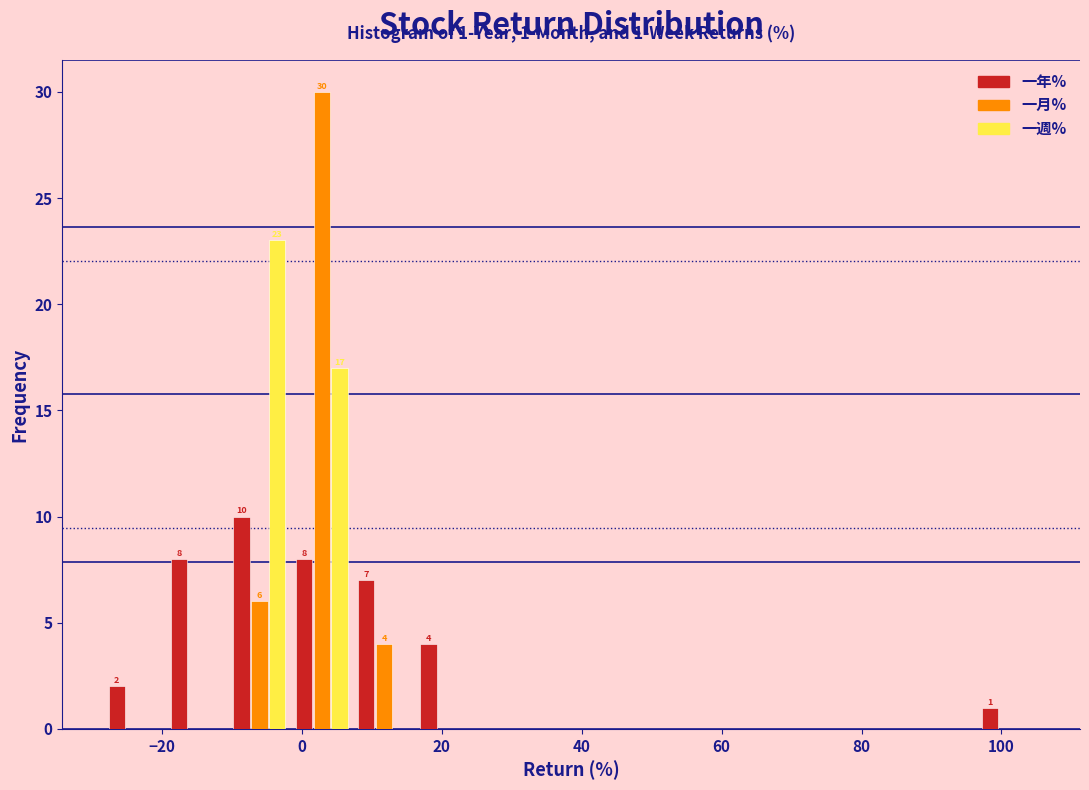

In the 一月% series, which range on the x-axis has the tallest bar?

-2 to 8